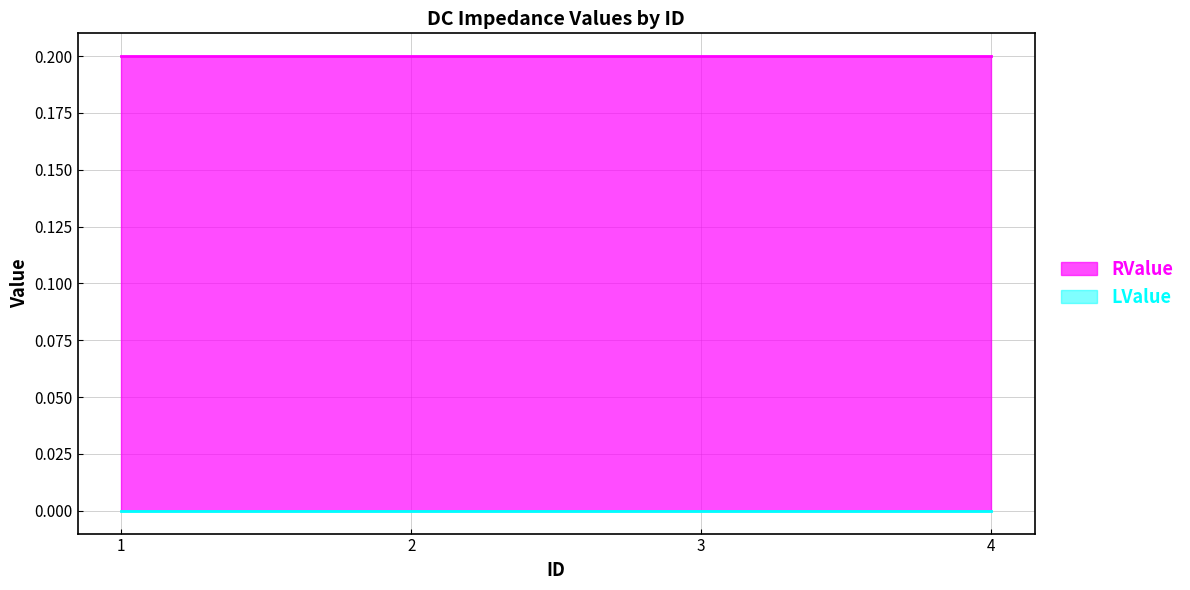

At which category is the sum across all series the highest?

1